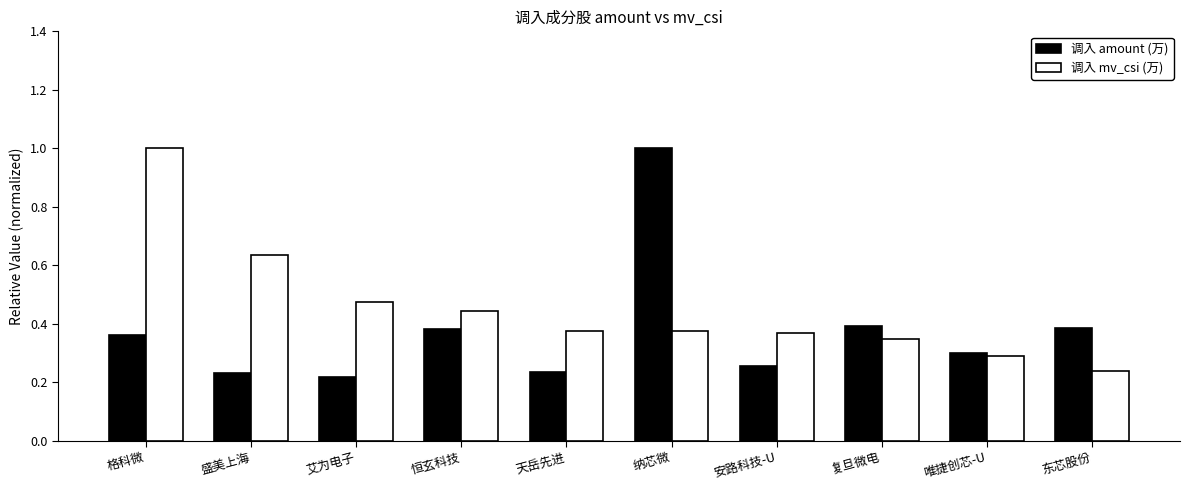

At which label is 调入 mv_csi (万) closest to 0?

东芯股份